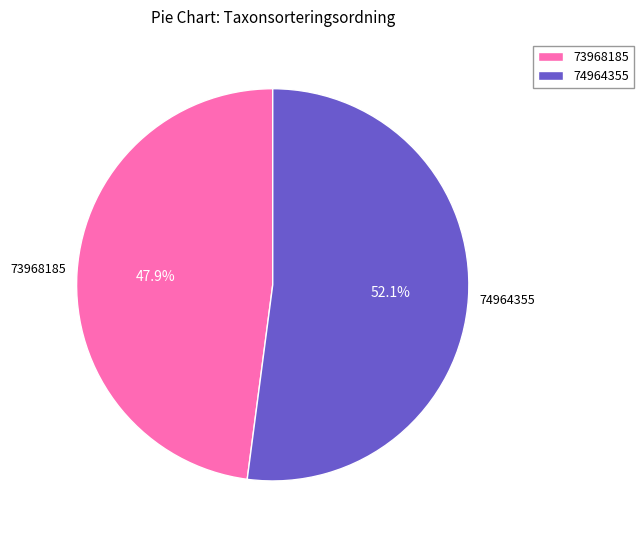

To the nearest percent, what percentage of the pie is 74964355?

52%